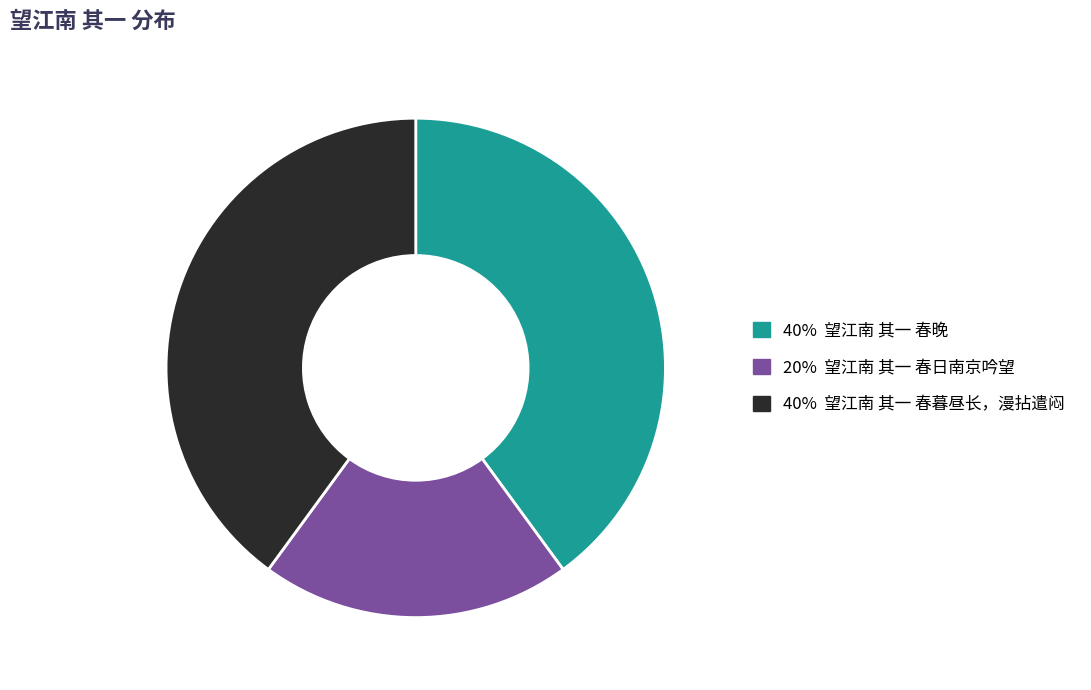

Is there any slice that represents more than half of the pie?

No